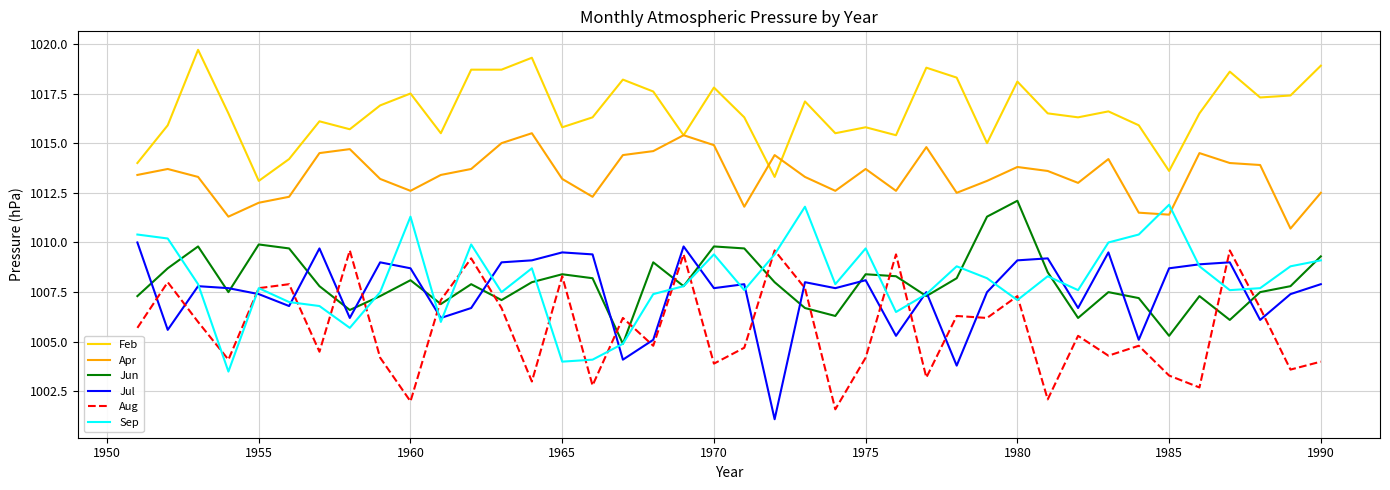

True or false: Aug and Feb intersect in this chart.

False